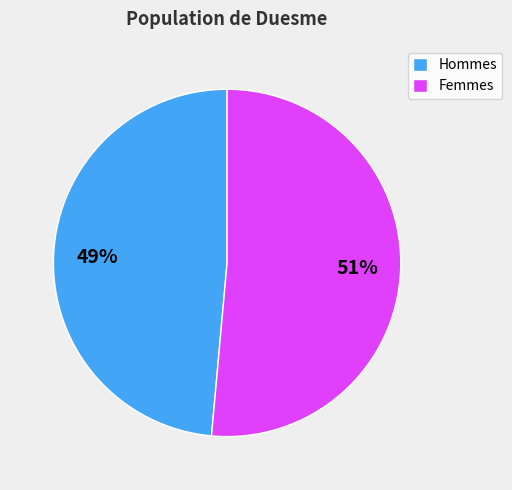

To the nearest percent, what is the combined percentage of Femmes and Hommes?

100%